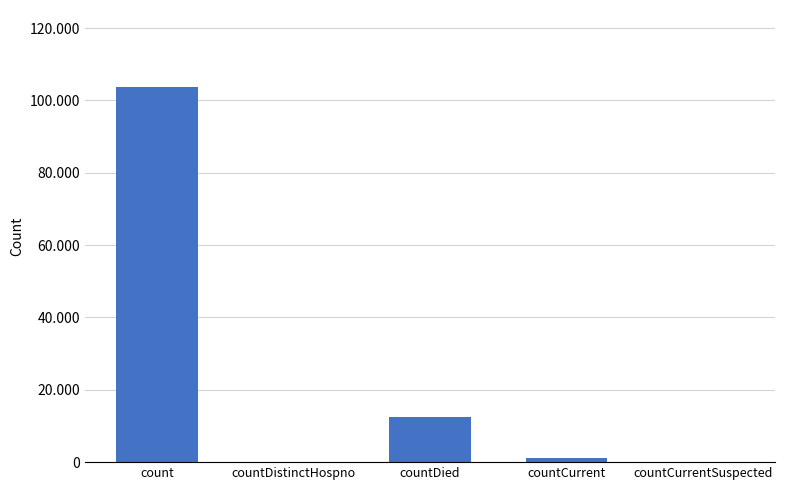

Is it true that the value at countCurrent is 1009?

True